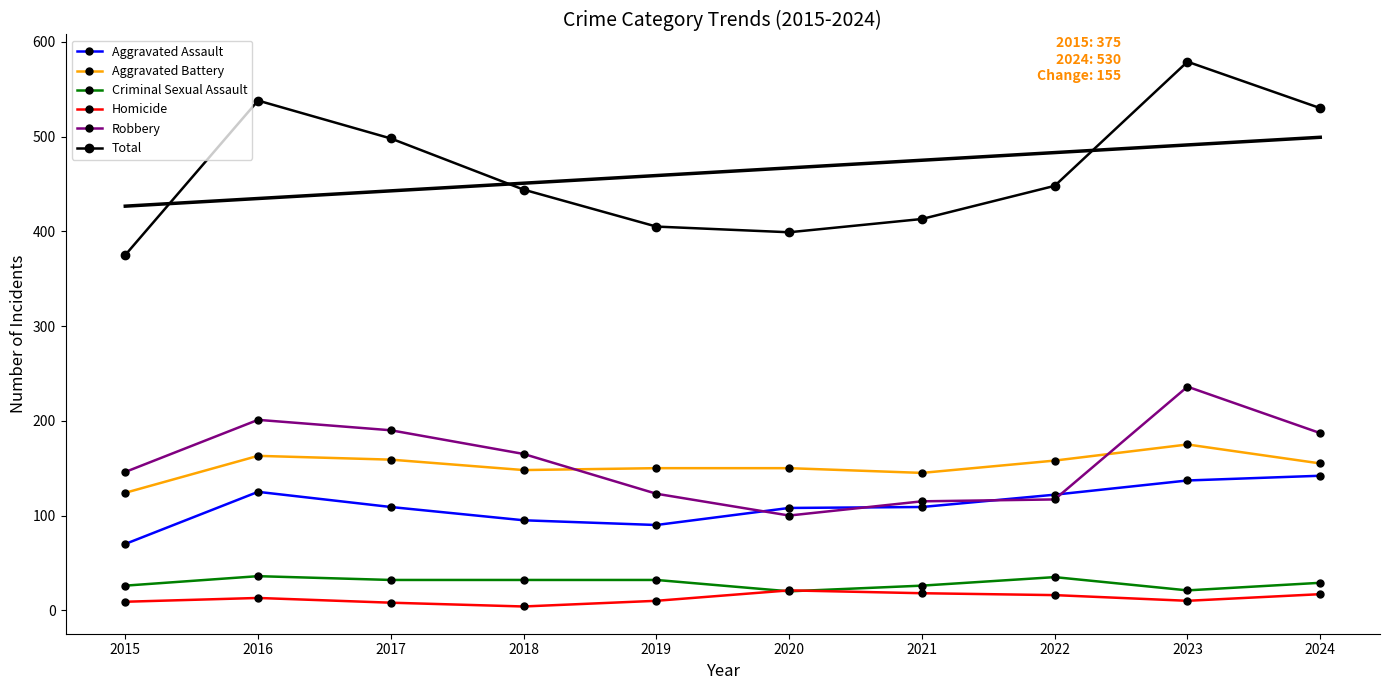

What is the maximum value for Robbery?

236